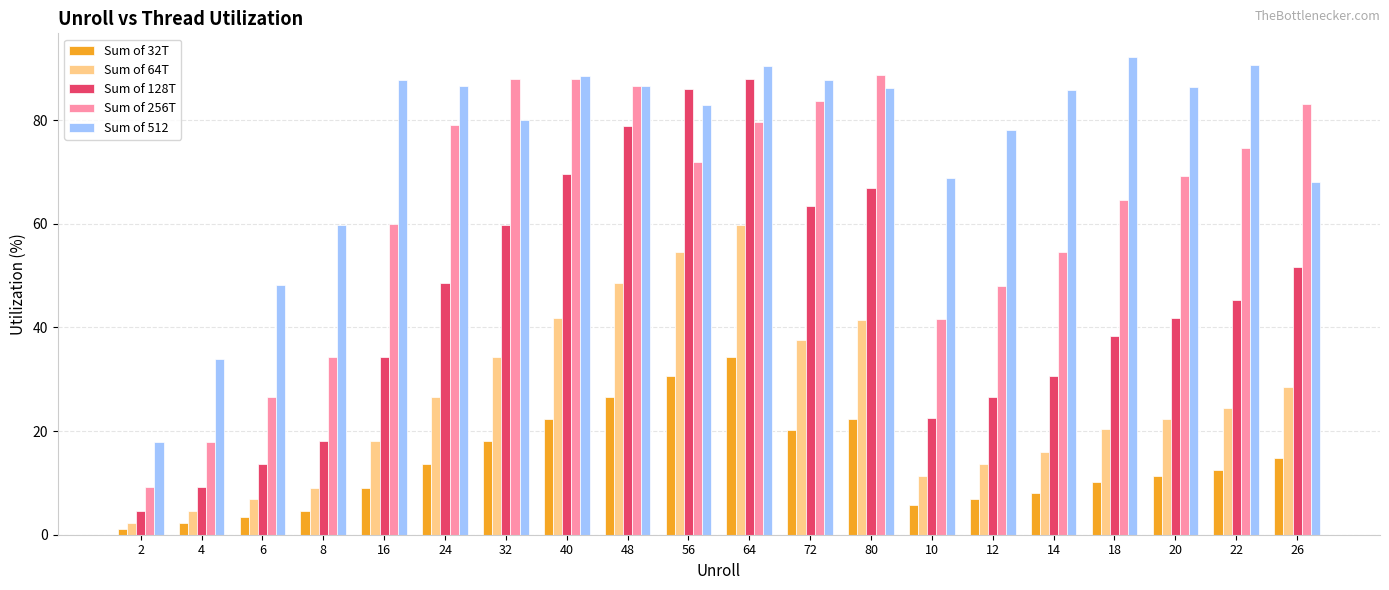

At which label is Sum of 128T closest to 46?

22